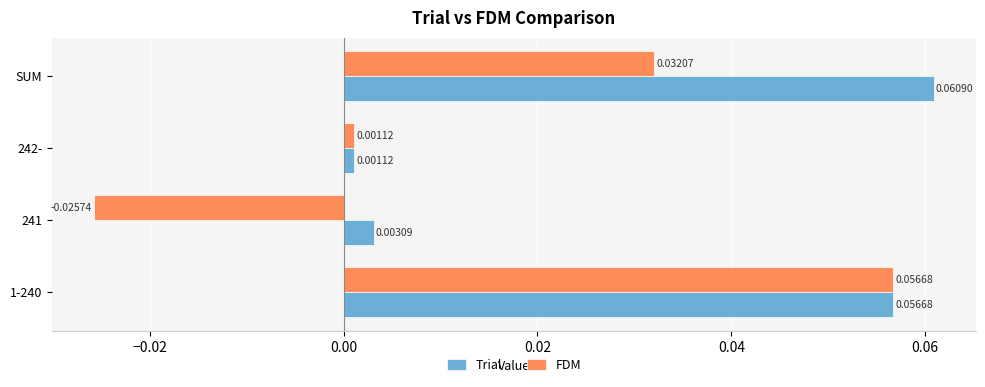

At which label does Trial reach its peak?

SUM